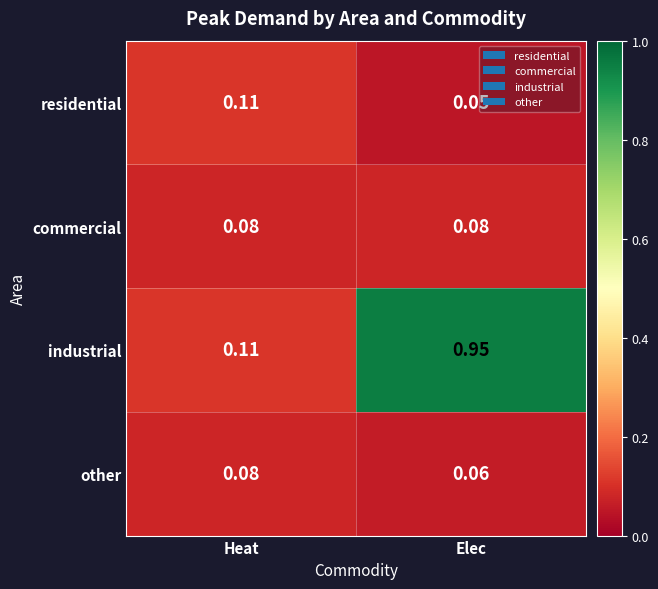

Which series has the largest total across all categories?

industrial